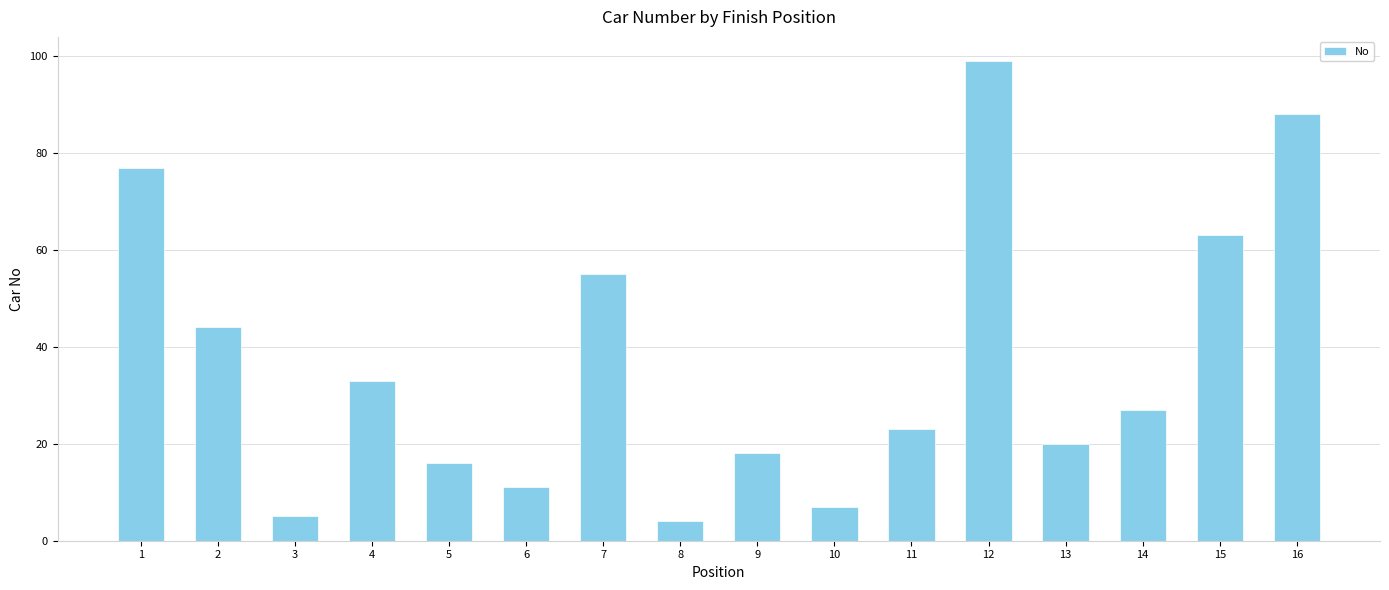

How many series are shown in this chart?

1